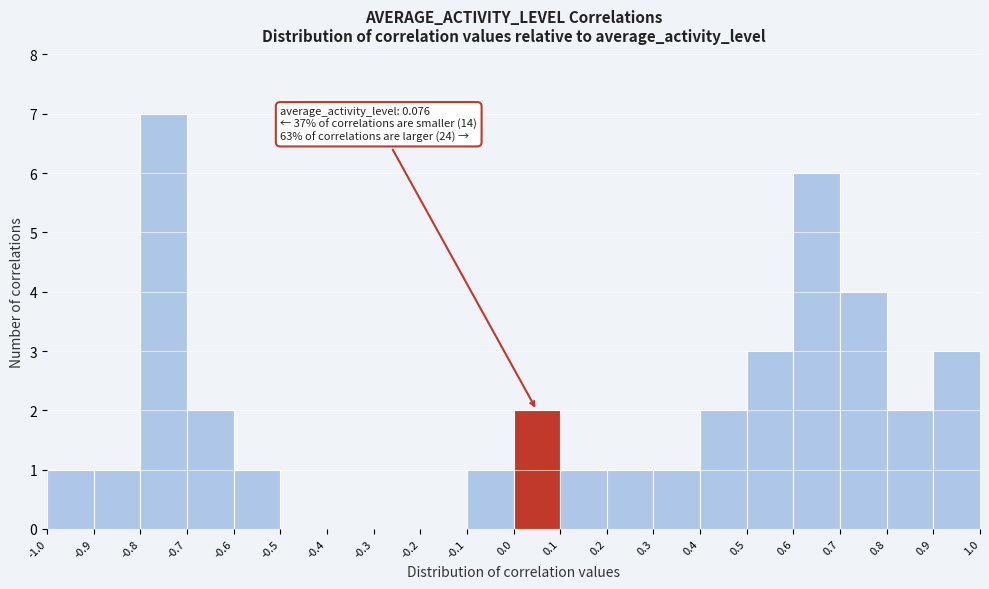

Which range on the x-axis has the tallest bar?

-0.8 to -0.7